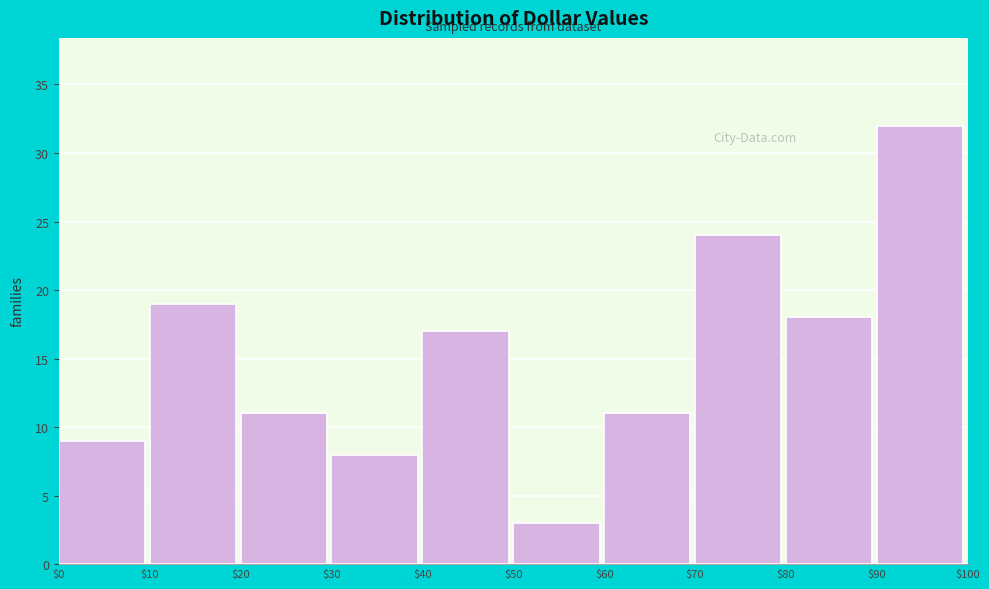

Reading left to right, list every bar in this chart as the range it spans on the x-axis followed by its height. The values are not printed on the chart, so give them approximately, as read against the axis.

$0 to $10: 9
$10 to $20: 19
$20 to $30: 11
$30 to $40: 8
$40 to $50: 17
$50 to $60: 3
$60 to $70: 11
$70 to $80: 24
$80 to $90: 18
$90 to $100: 32